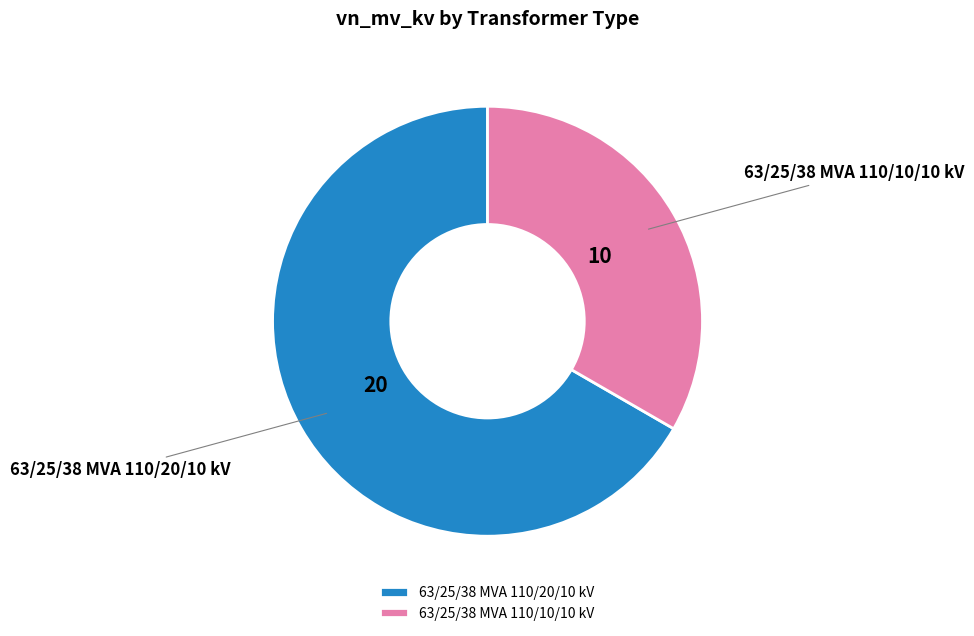

Which category has the smallest portion of the pie?

63/25/38 MVA 110/10/10 kV